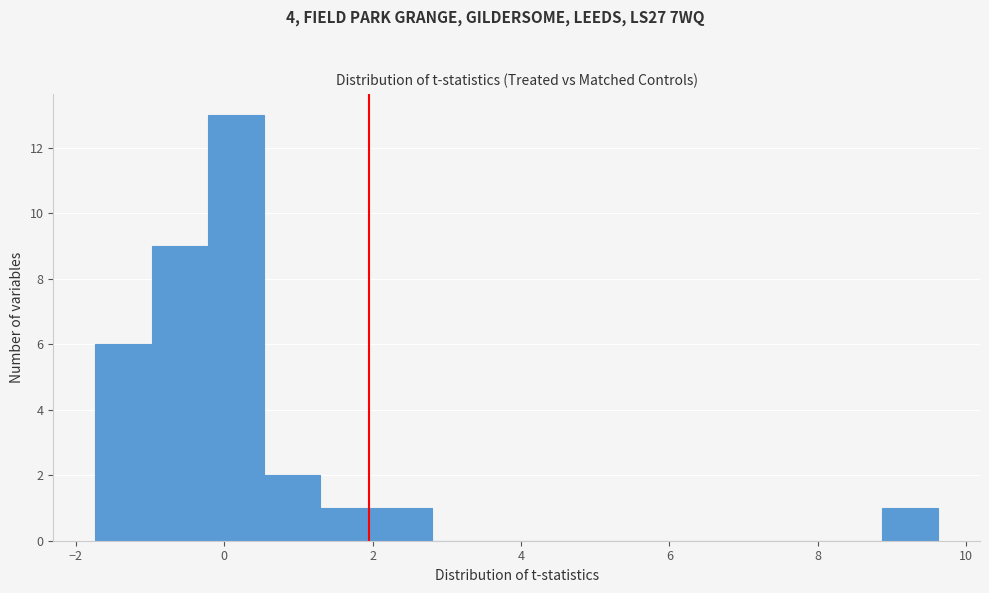

Read against the x-axis, roughly where is the centre of the tallest bar?

0.2